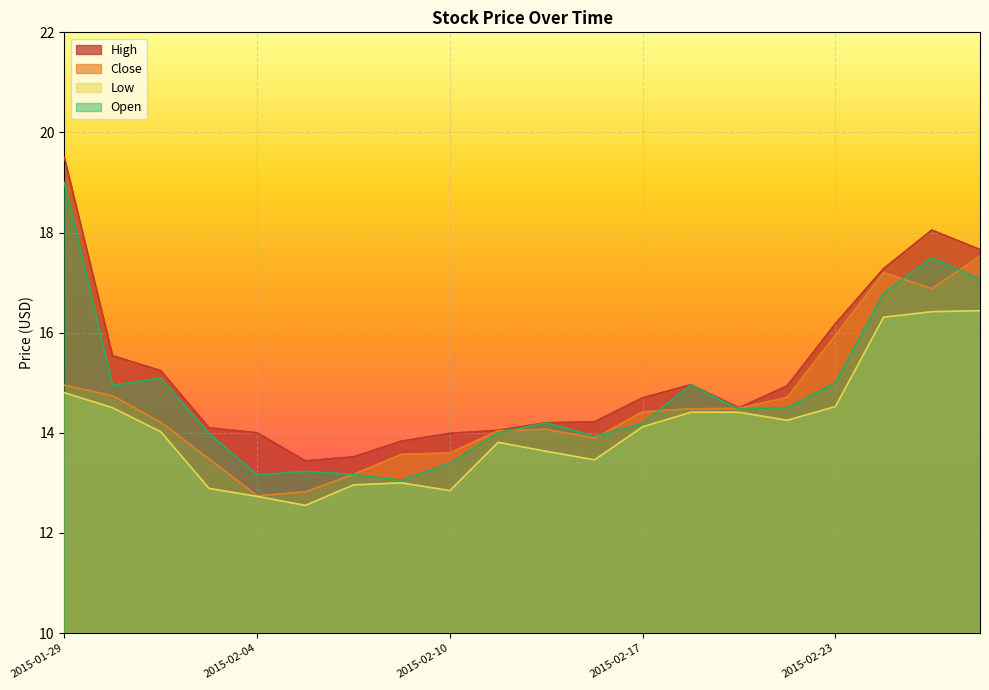

Which series has the widest spread of values?

High